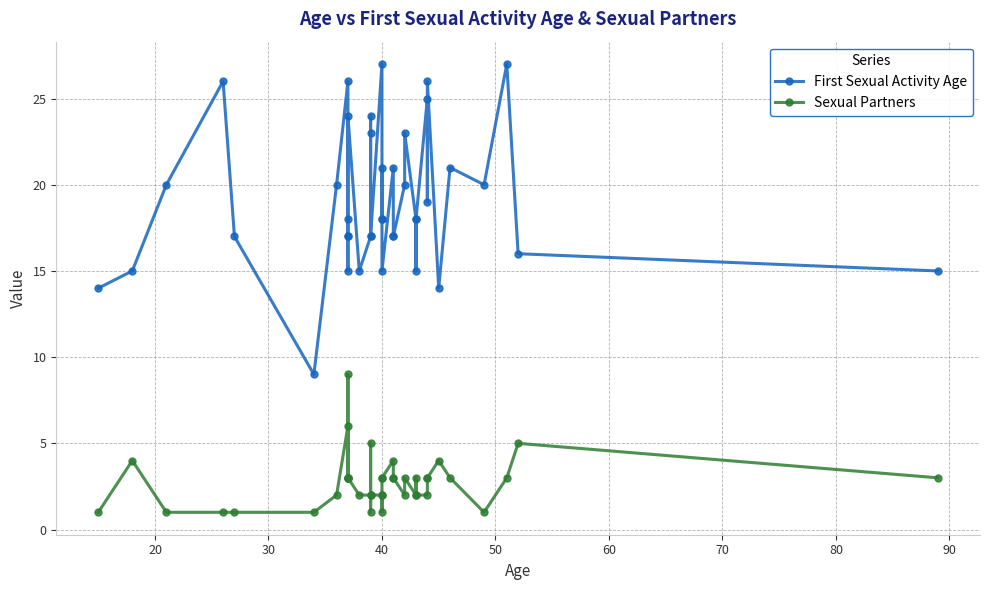

What is the maximum value shown in the chart?

27